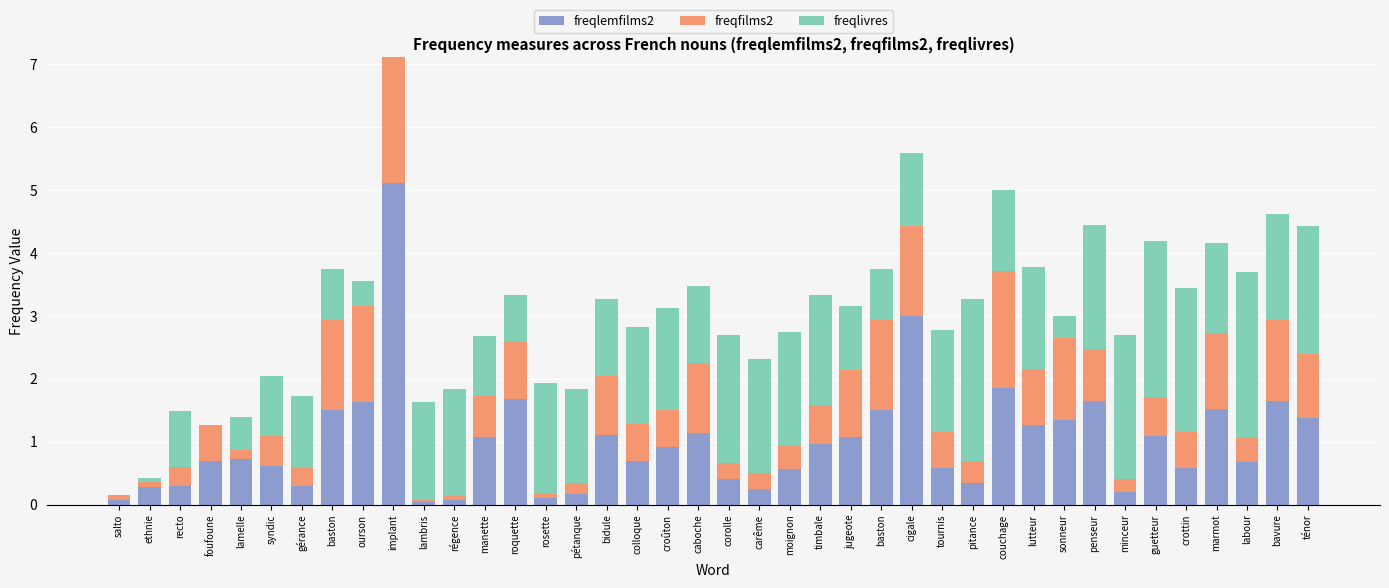

How many distinct data groups are displayed?

3